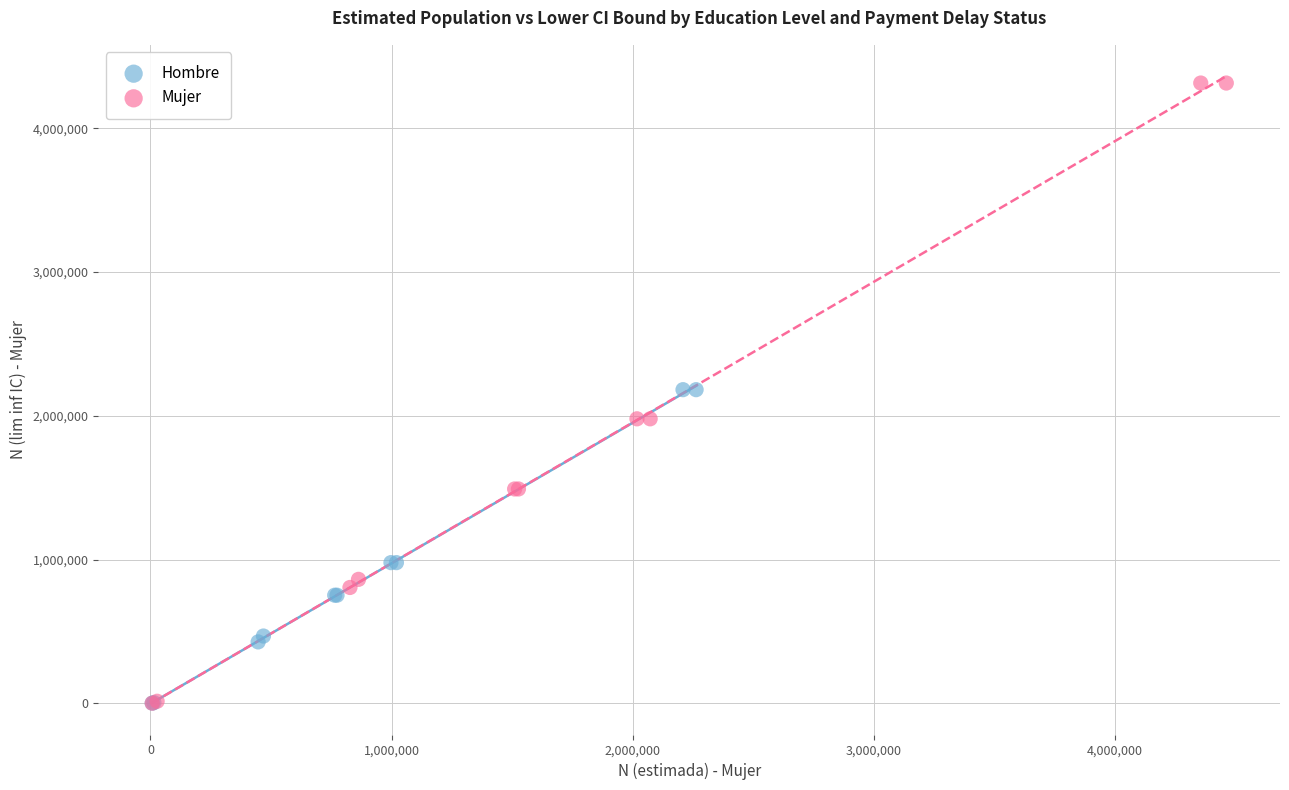

Which series reaches the maximum Y coordinate?

Mujer